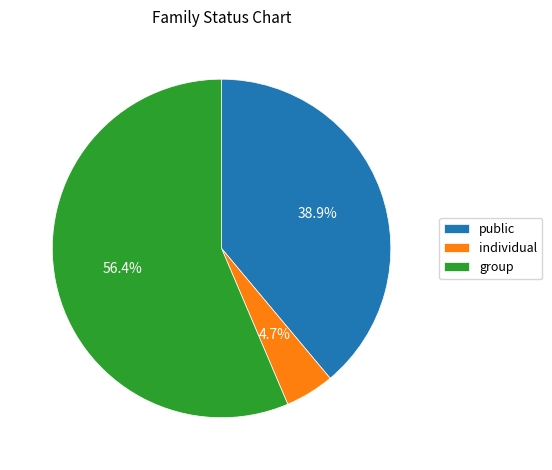

Rank the categories by value from lowest to highest.

individual, public, group